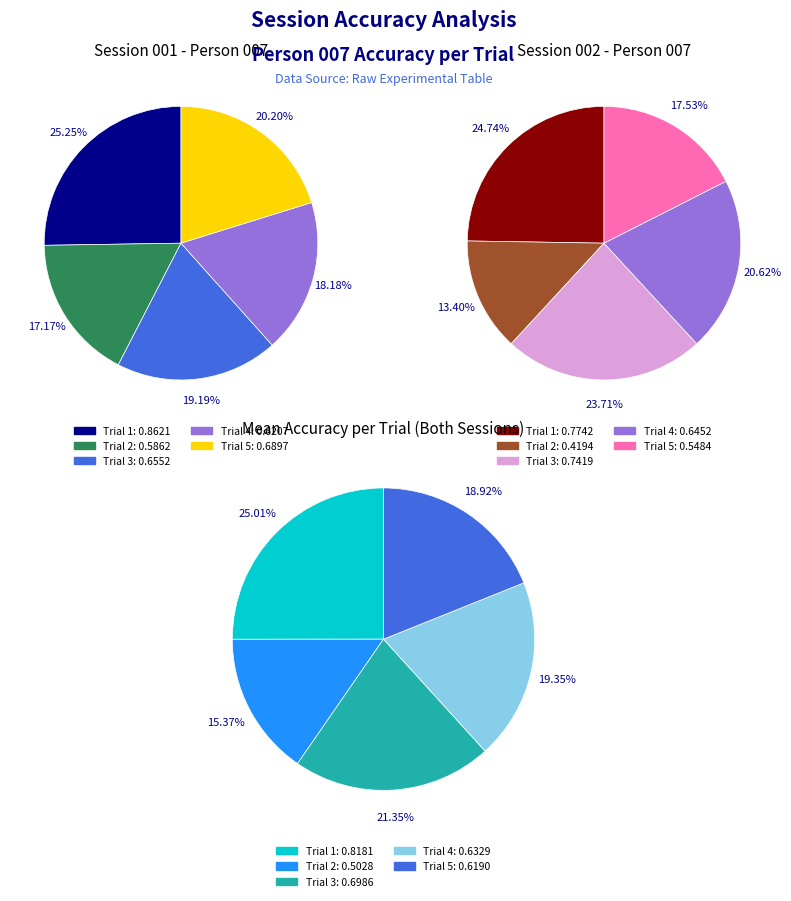

Which series has the largest range (max minus min)?

session_002